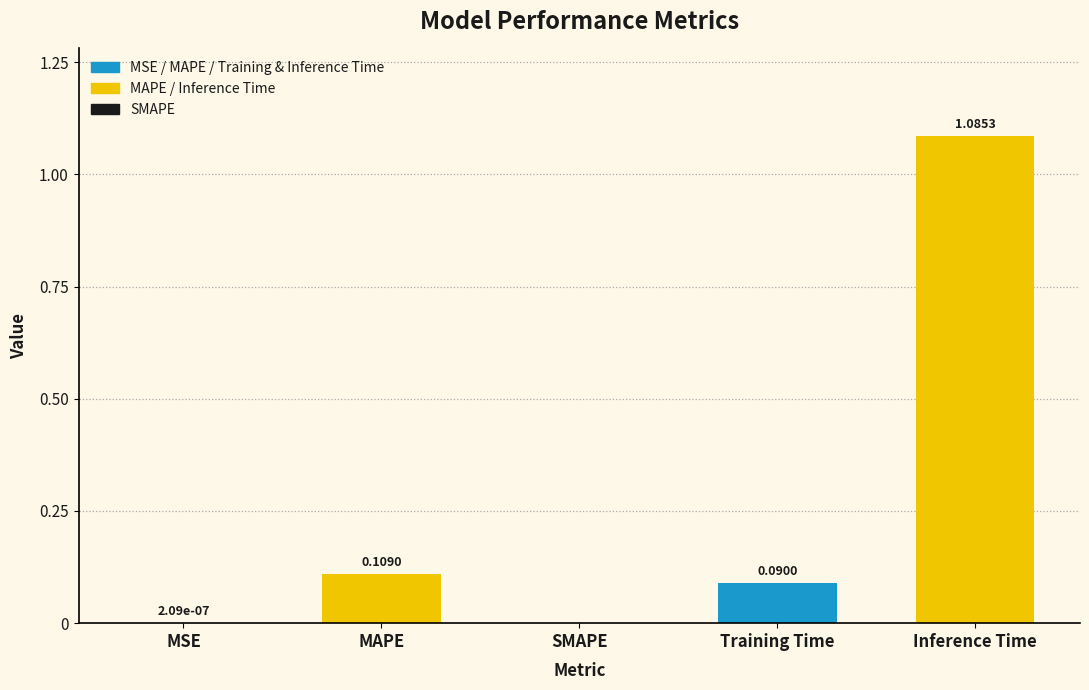

True or false: the data shows 0.7 at SMAPE.

False